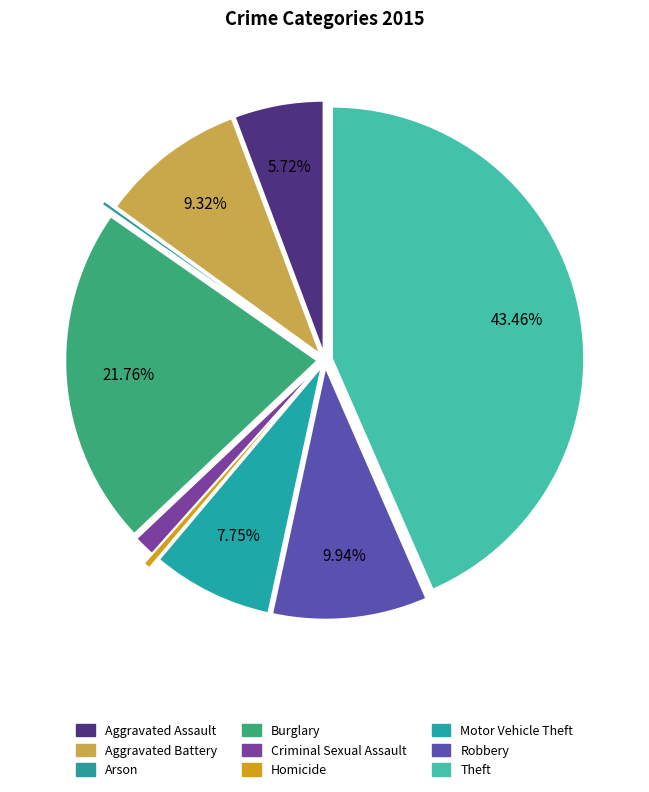

How much of the chart is everything except Motor Vehicle Theft?

92.2%